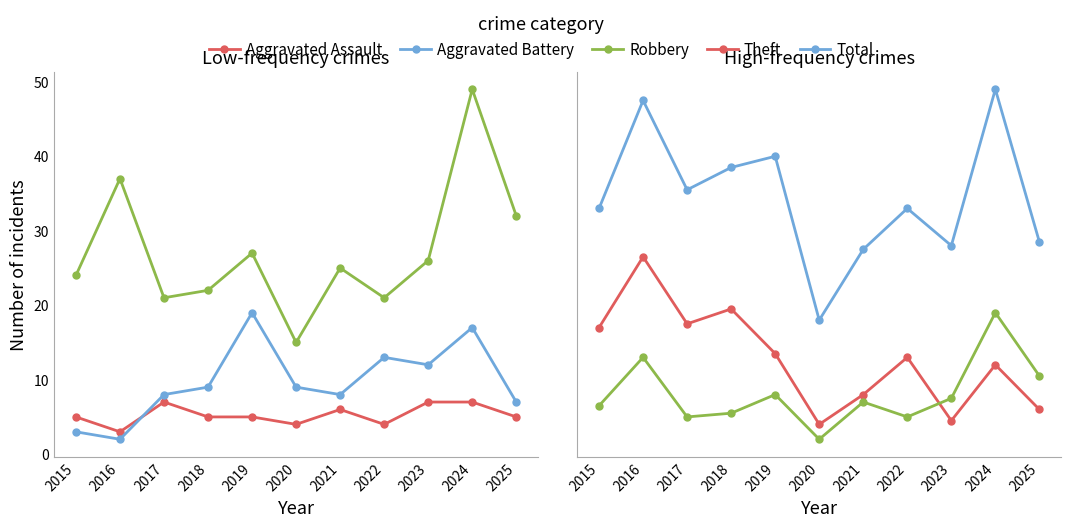

What is the highest value of the Aggravated Assault series?

7